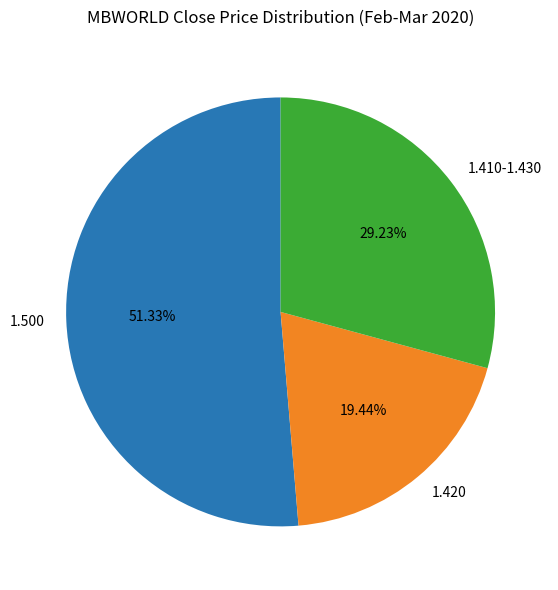

How many slices are in this pie chart?

3